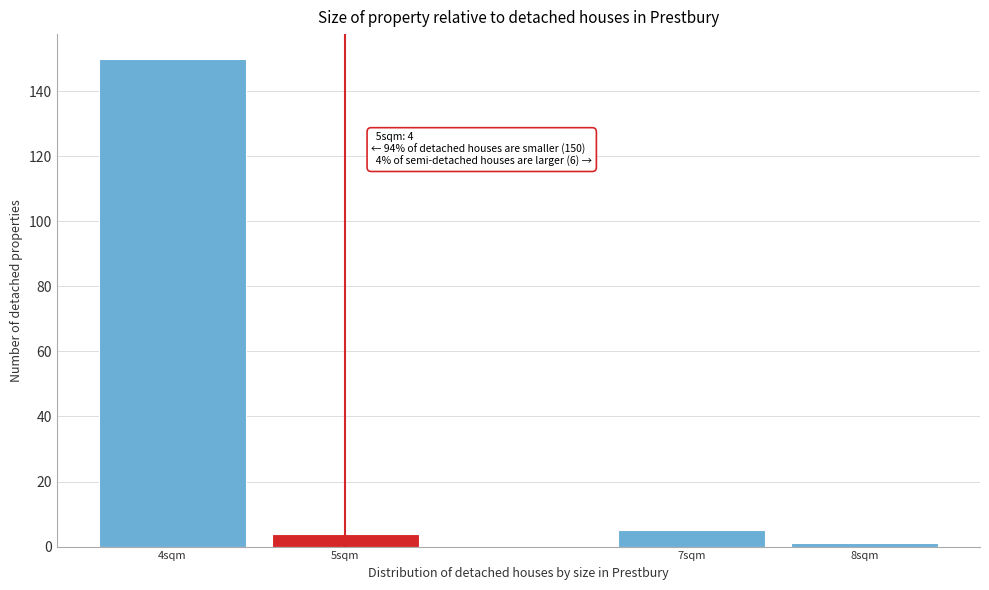

Reading right to left, extract all data points from this chart.

8sqm=1	7sqm=5	5sqm=4	4sqm=150